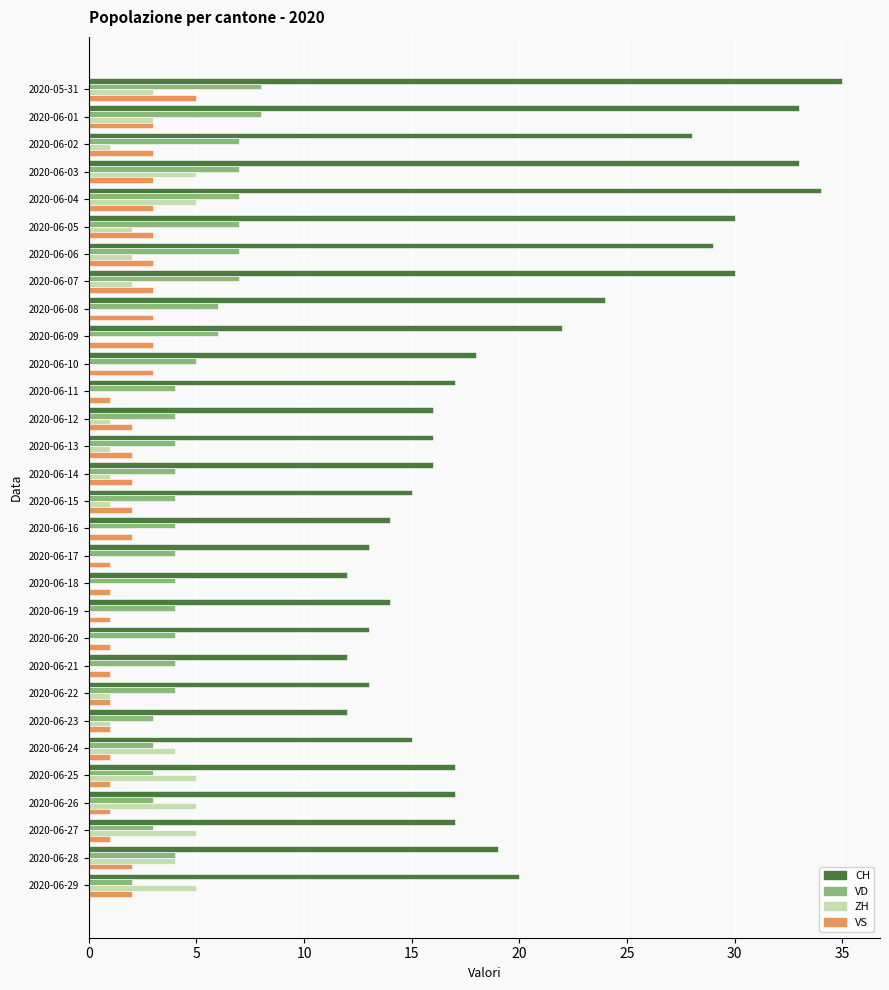

Which series has the largest total across all categories?

CH